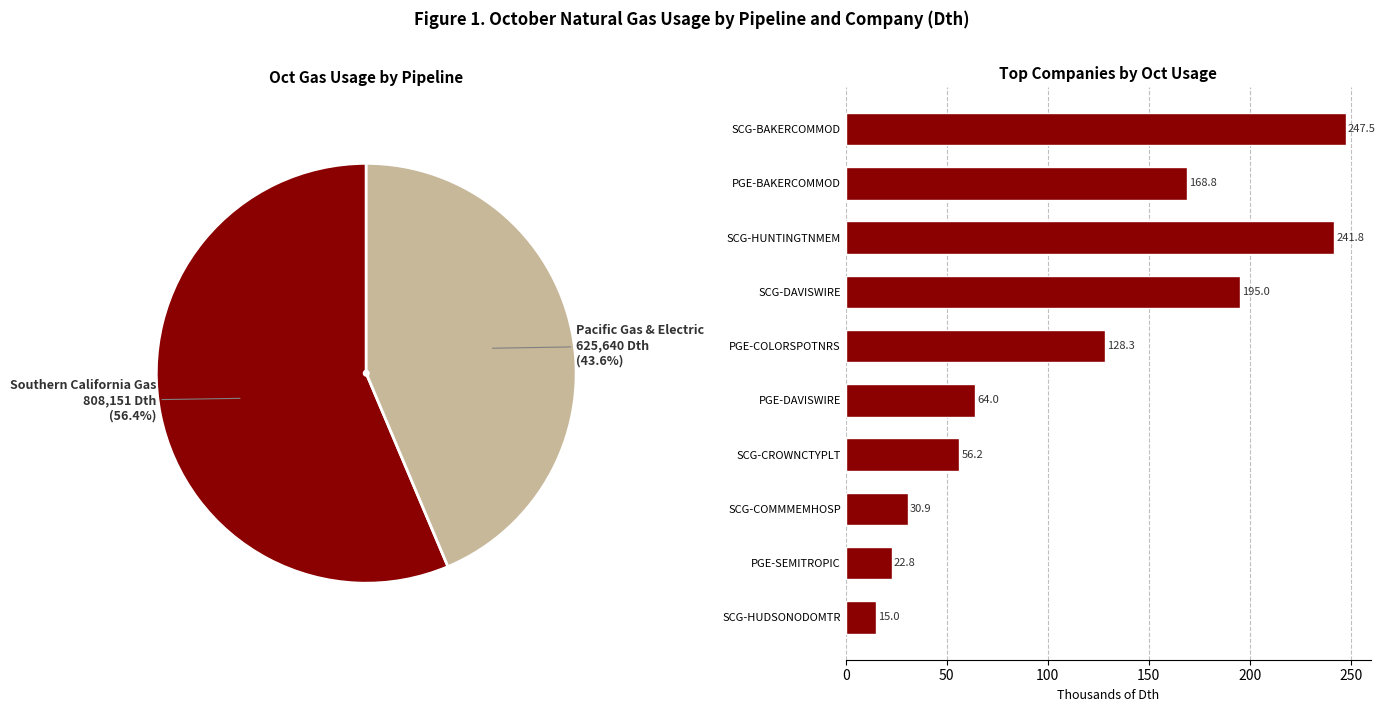

Is PGE-SEMITROPIC the majority of the pie?

No